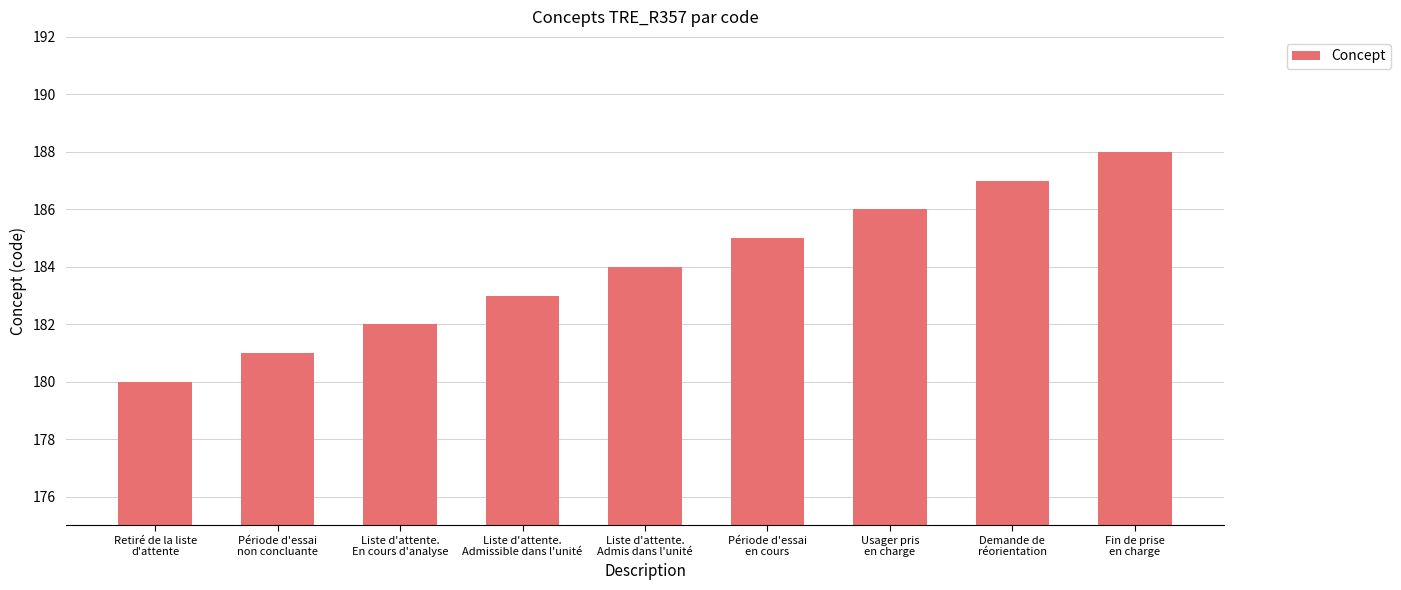

The value at Retiré de la liste
d'attente is 180. True or false?

True